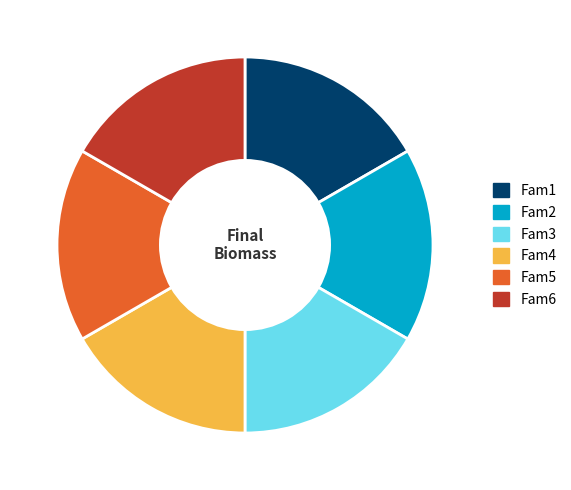

Combined, do Fam2 and Fam4 account for over 50%?

No